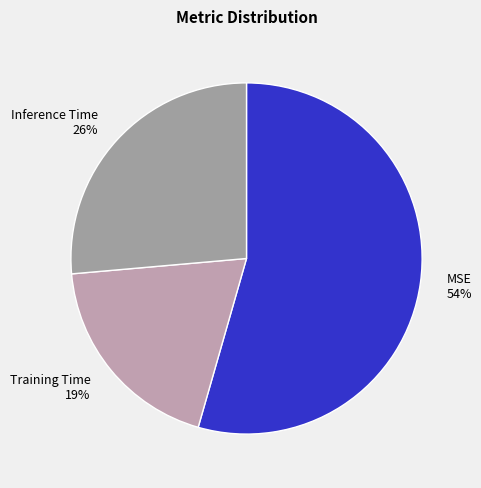

Which slice is the smallest?

Training Time